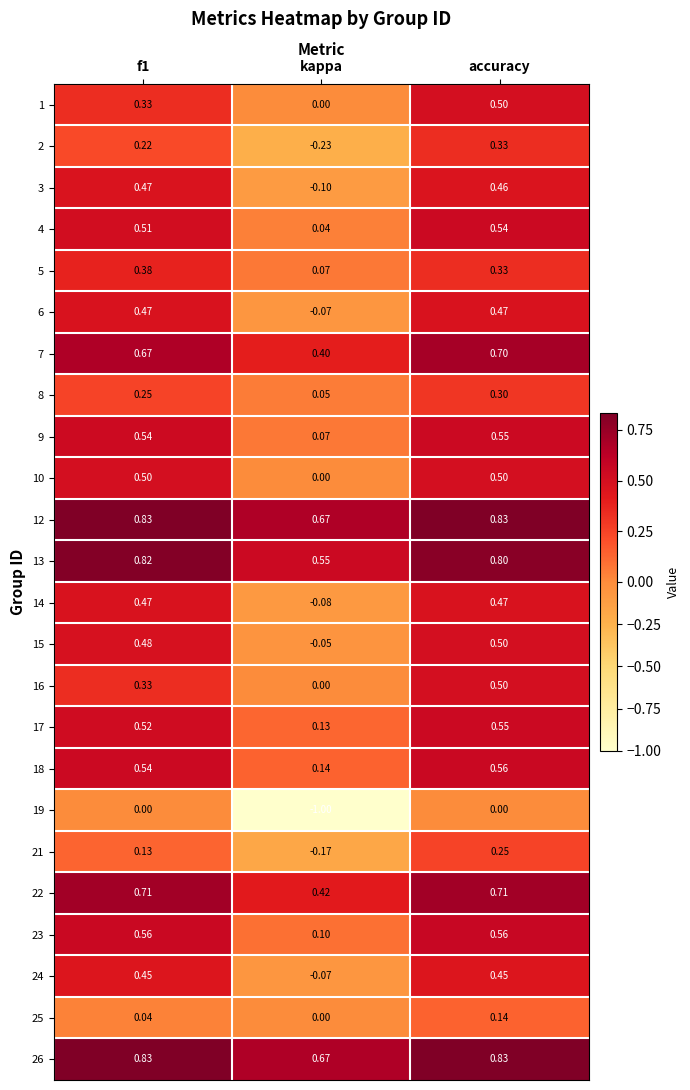

Where is 9 nearest to the value 0?

kappa